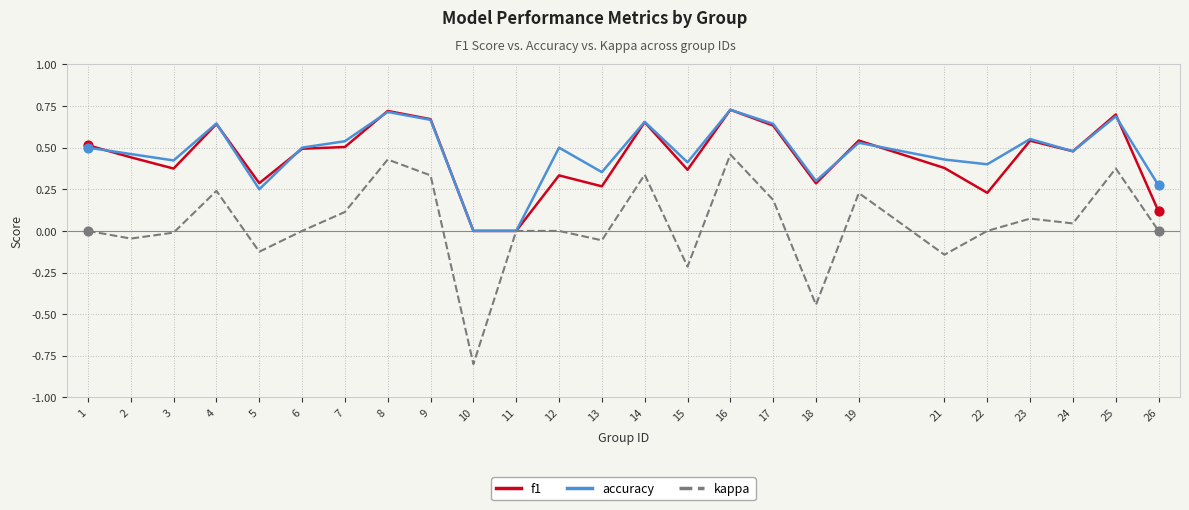

What is the total value across all series at 10?

-0.8